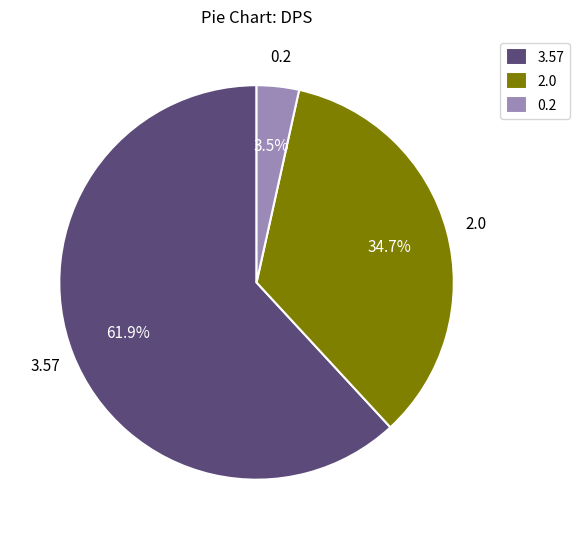

Is the sum of 3.57 and 2.0 greater than half?

Yes